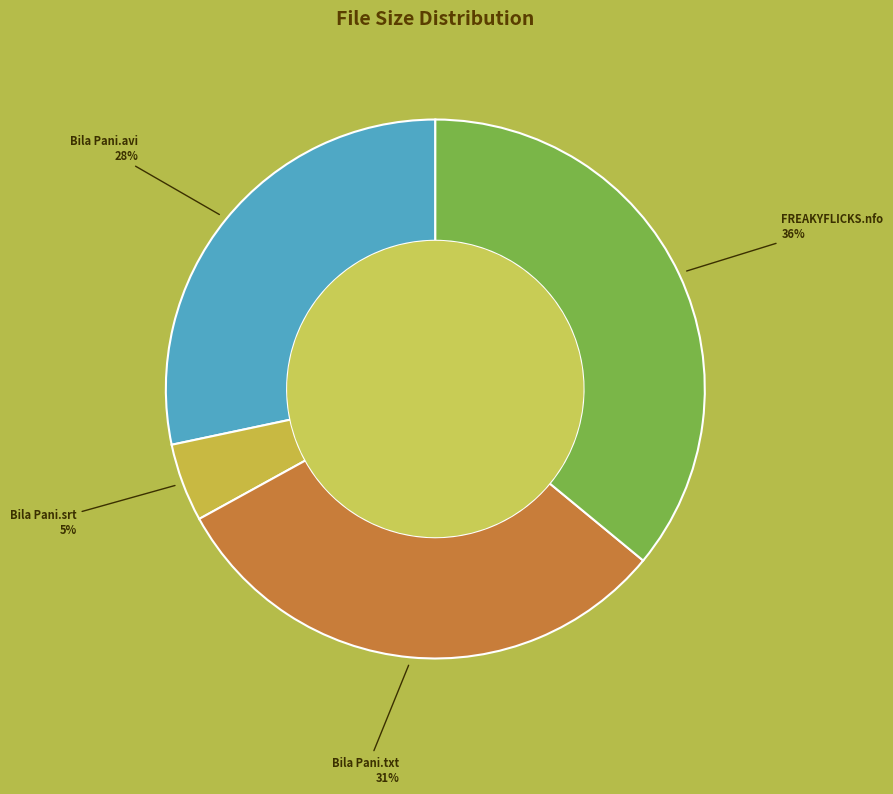

To the nearest percent, what is the difference between the largest and smallest slice percentages?

31%